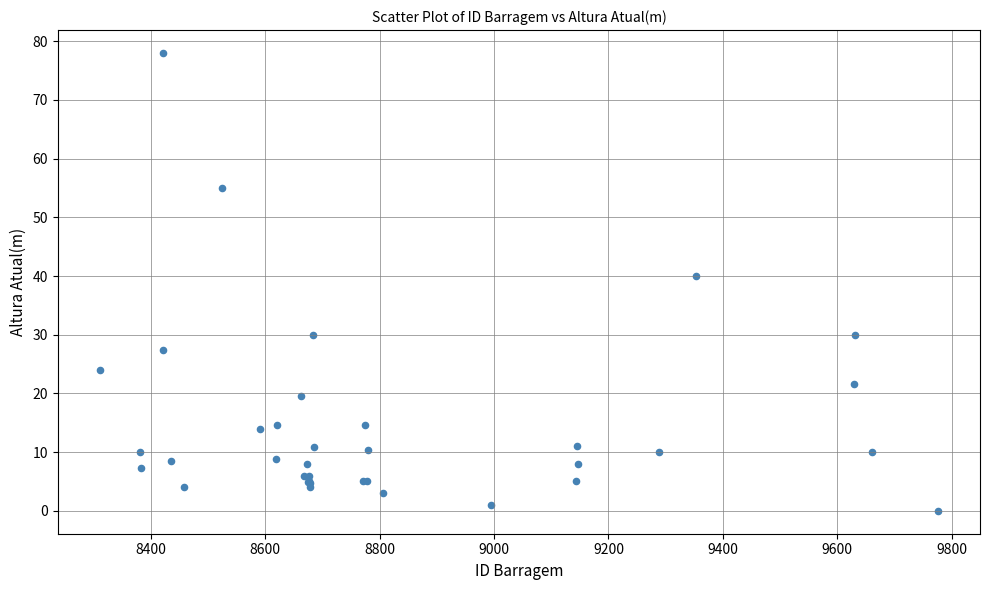

What Y value in the scatter plot is closest to 39?

40.0